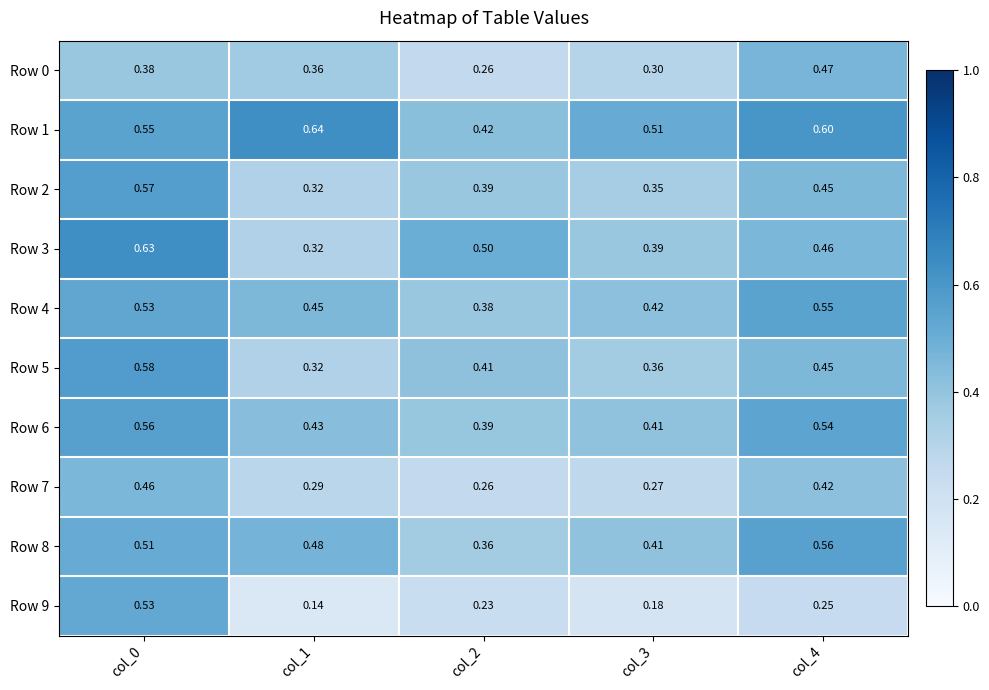

Is the value of Row 0 at col_2 greater than the value of Row 7 at col_1?

No